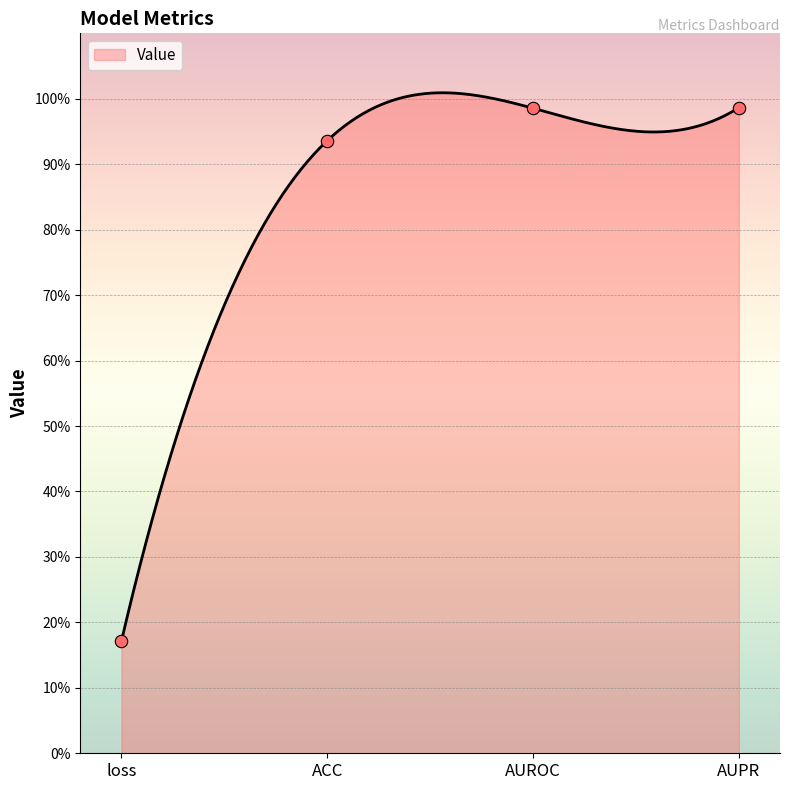

Which has a higher value, ACC or AUPR?

AUPR